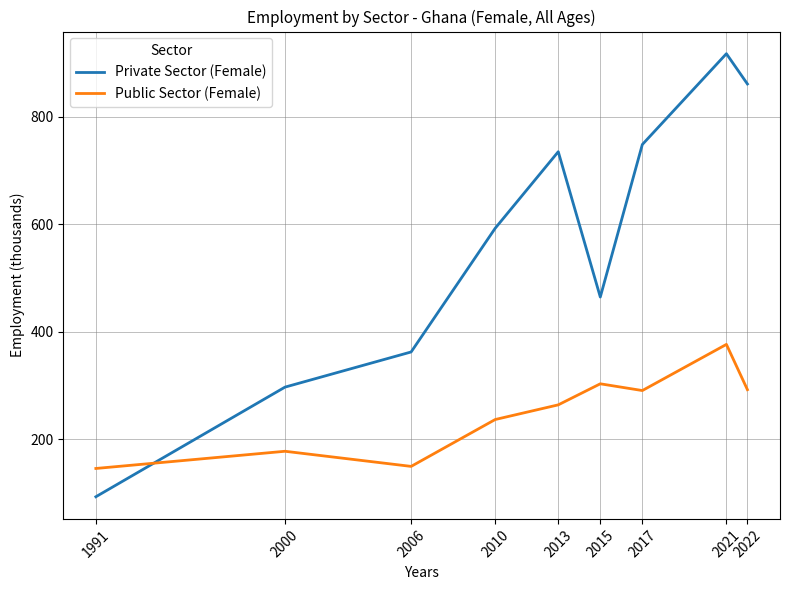

Where is the first local maximum for Public Sector (Female)?

2000